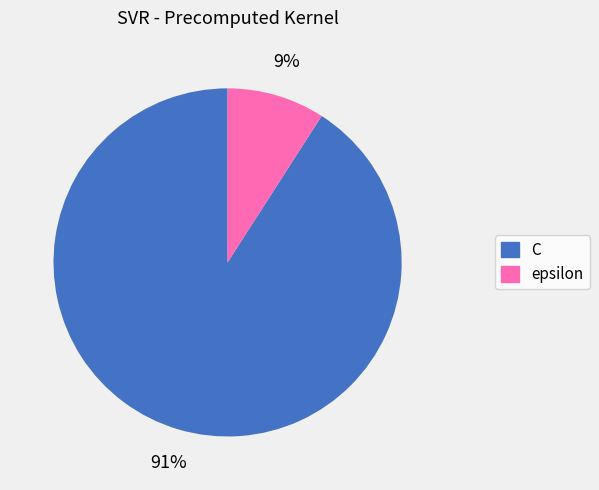

What is the majority slice?

C